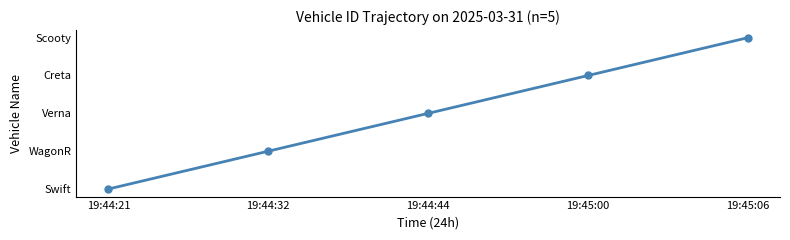

Which label corresponds to the smallest value in the chart?

19:44:21